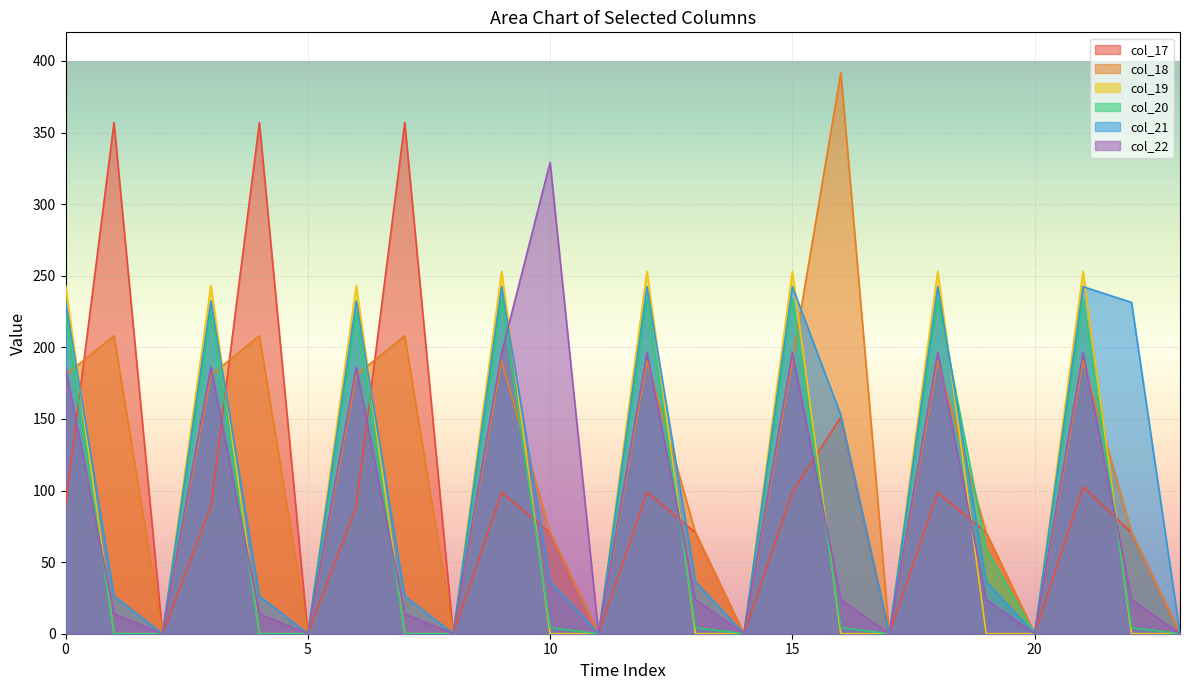

The col_21 series shows 232.4 at 0. True or false?

True